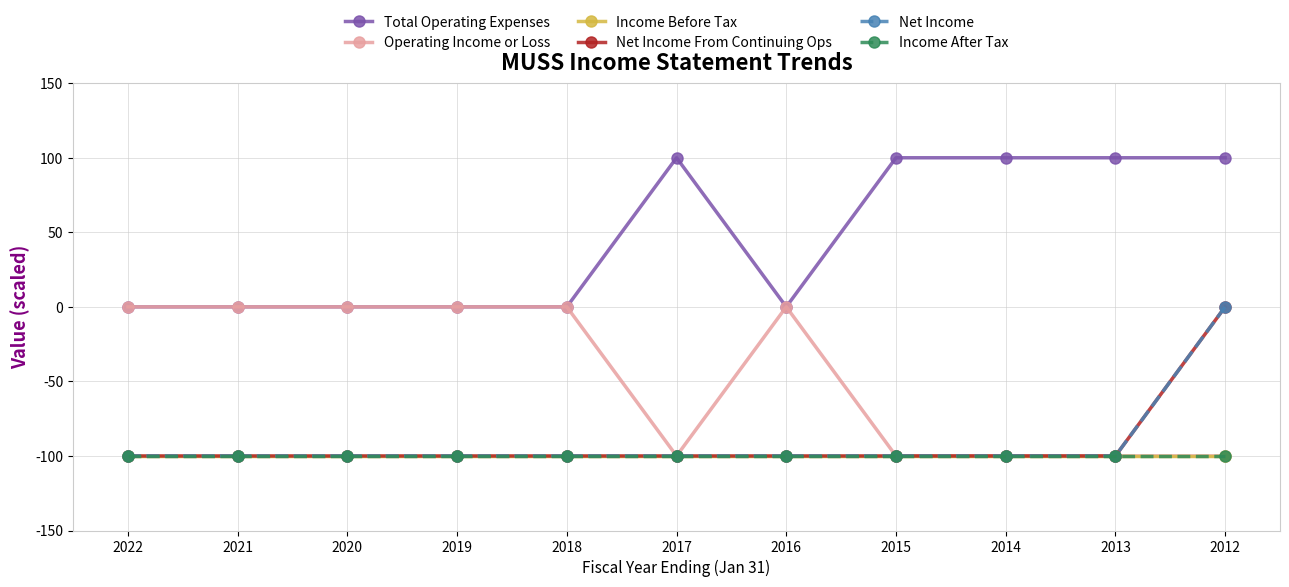

Does the chart have visible grid lines?

Yes